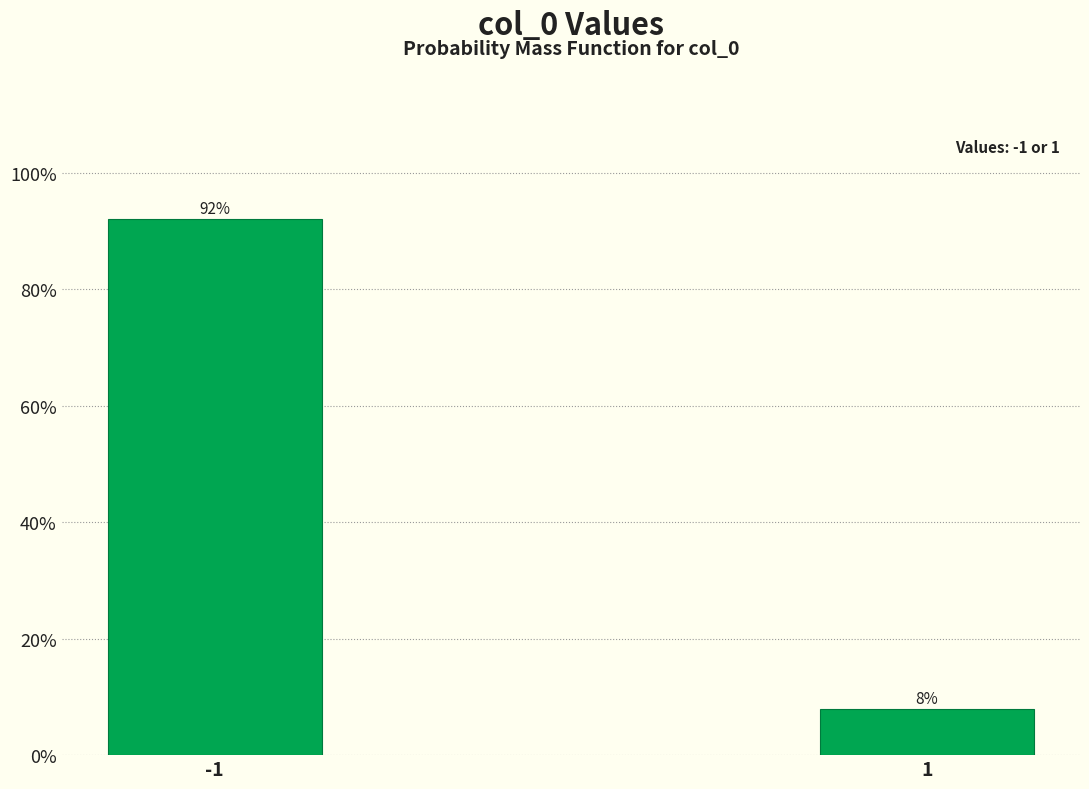

What is the greatest value displayed?

92.1